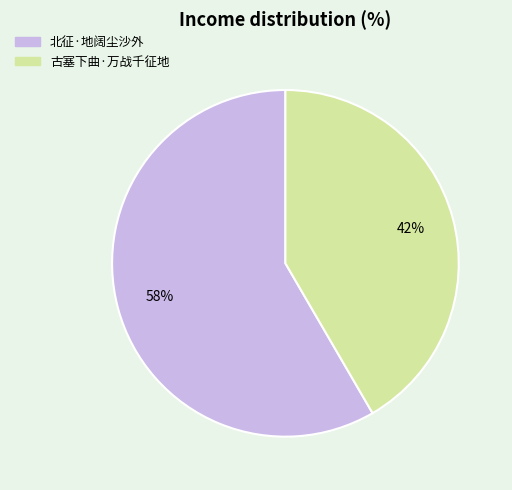

How many slices are in this pie chart?

2